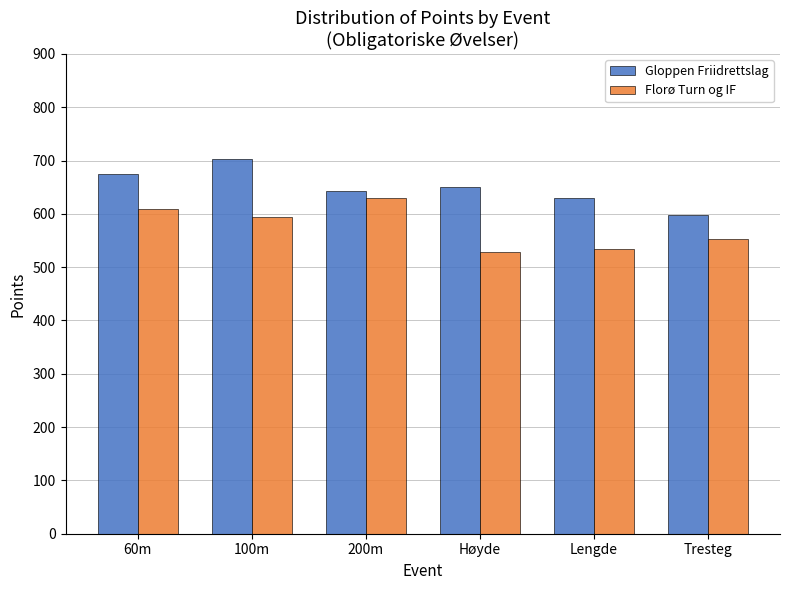

Does the chart contain any negative values?

No